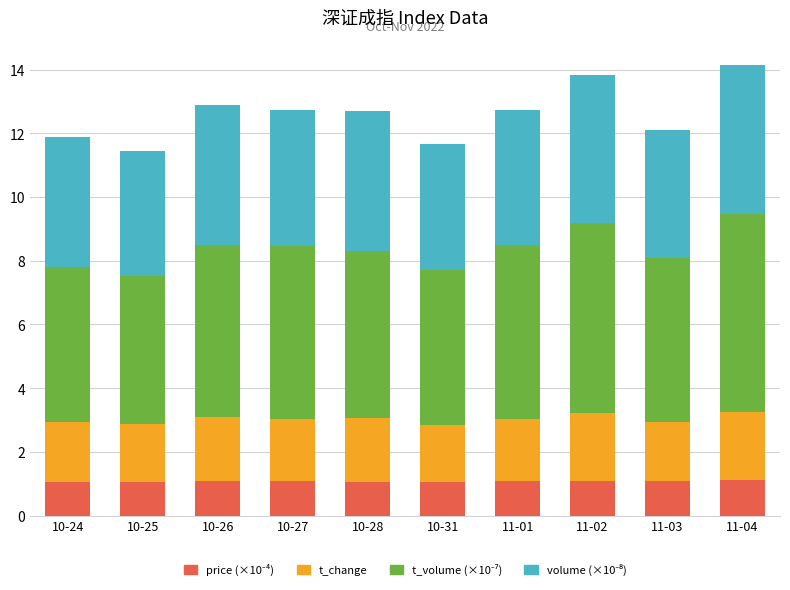

What is the total value across all series at 10-24?

11.9